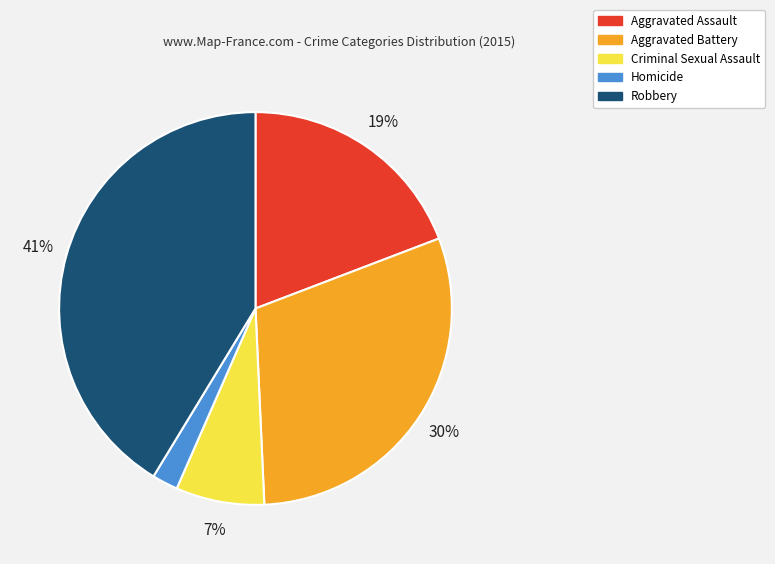

Does Robbery represent more than half of the total?

No